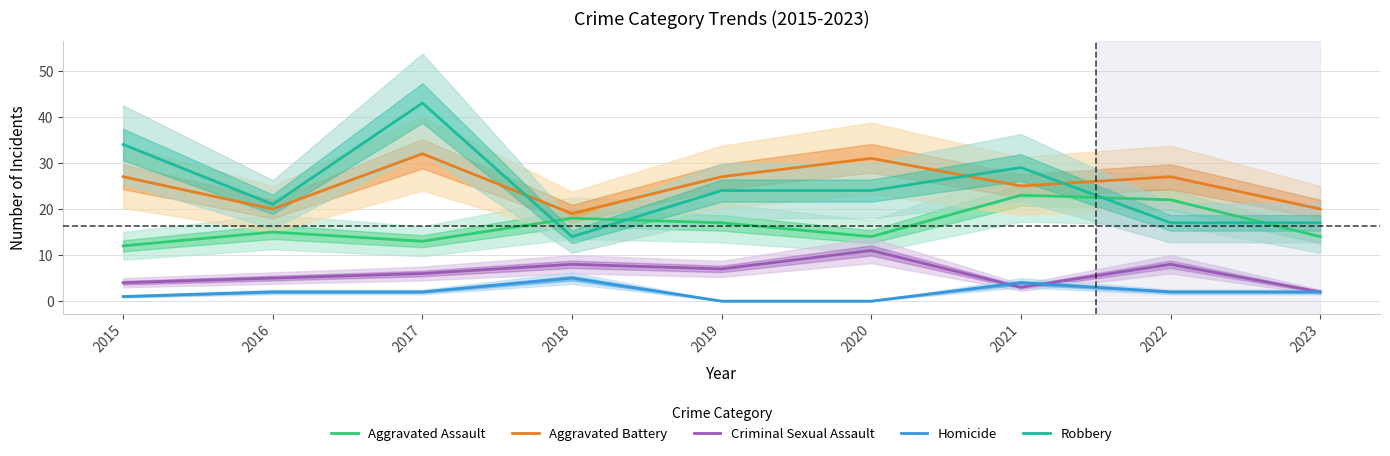

Does the chart display data point markers on the line(s)?

No